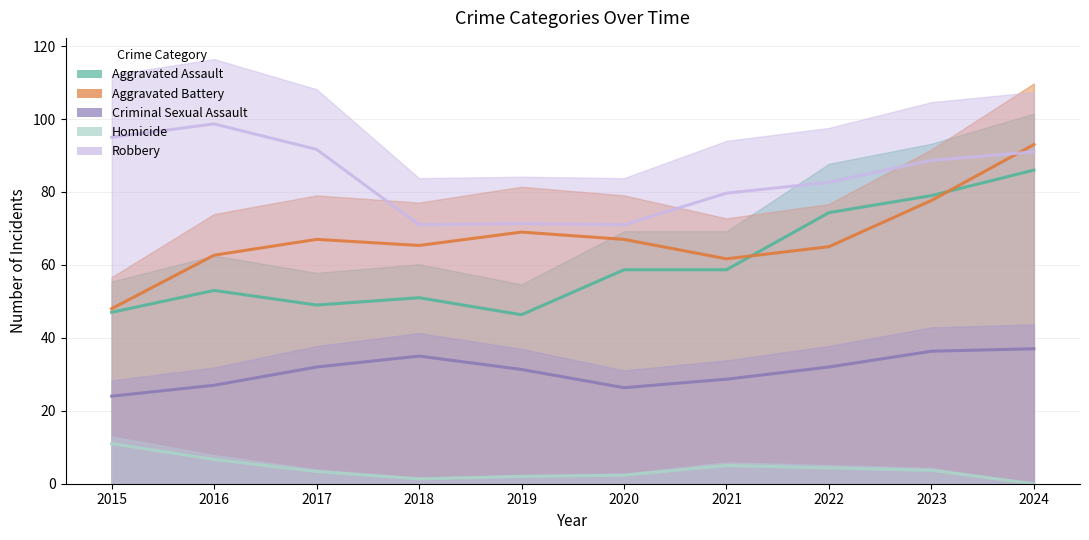

What is the approximate value of Aggravated Assault at 2020?

58.7